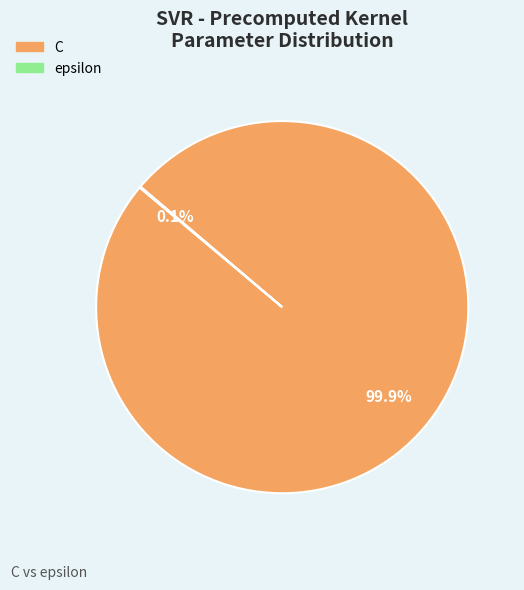

What portion of the pie excludes C?

0.1%